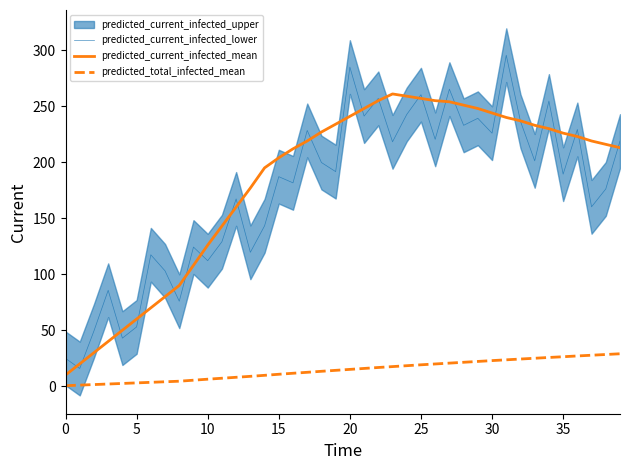

At which label does predicted_current_infected_mean first exceed 219?

18